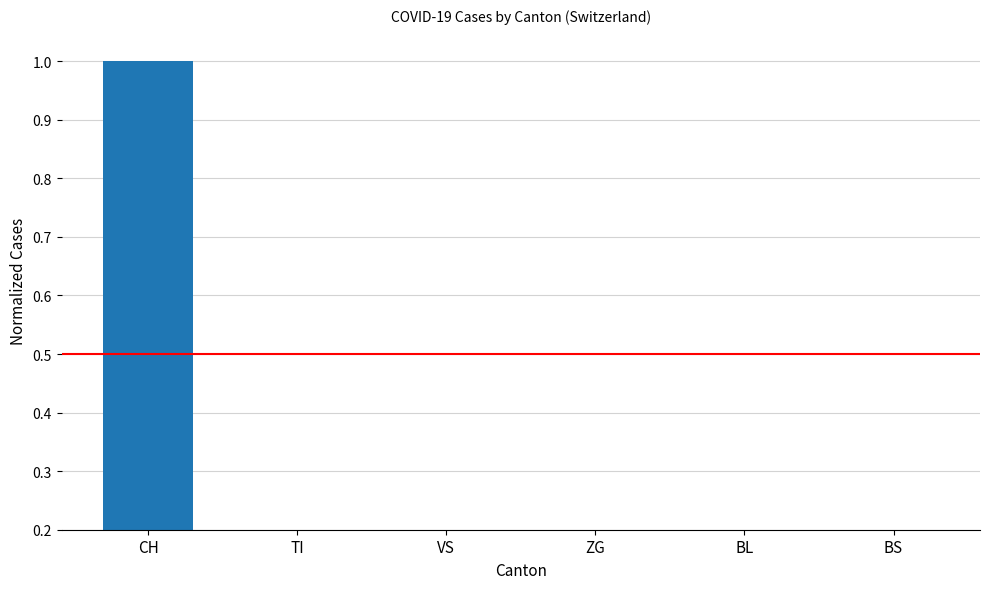

At which category does the chart reach its minimum across all series?

ZG